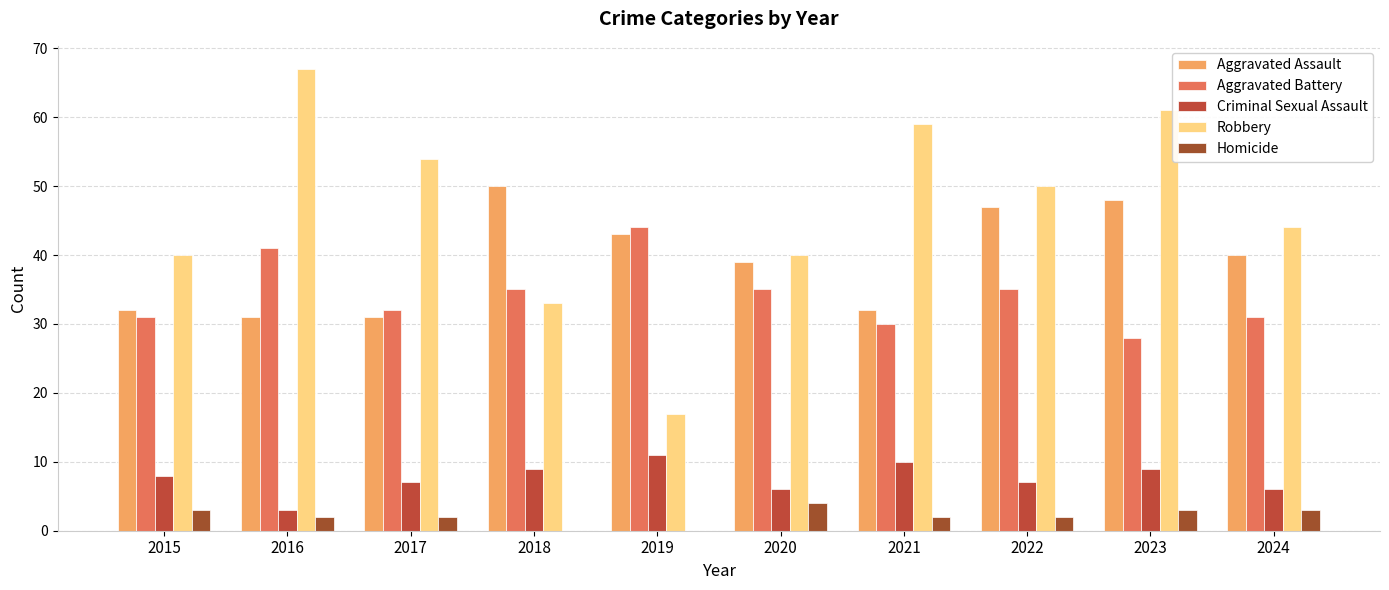

What are all the series names shown in the legend?

Aggravated Assault, Aggravated Battery, Criminal Sexual Assault, Robbery, Homicide